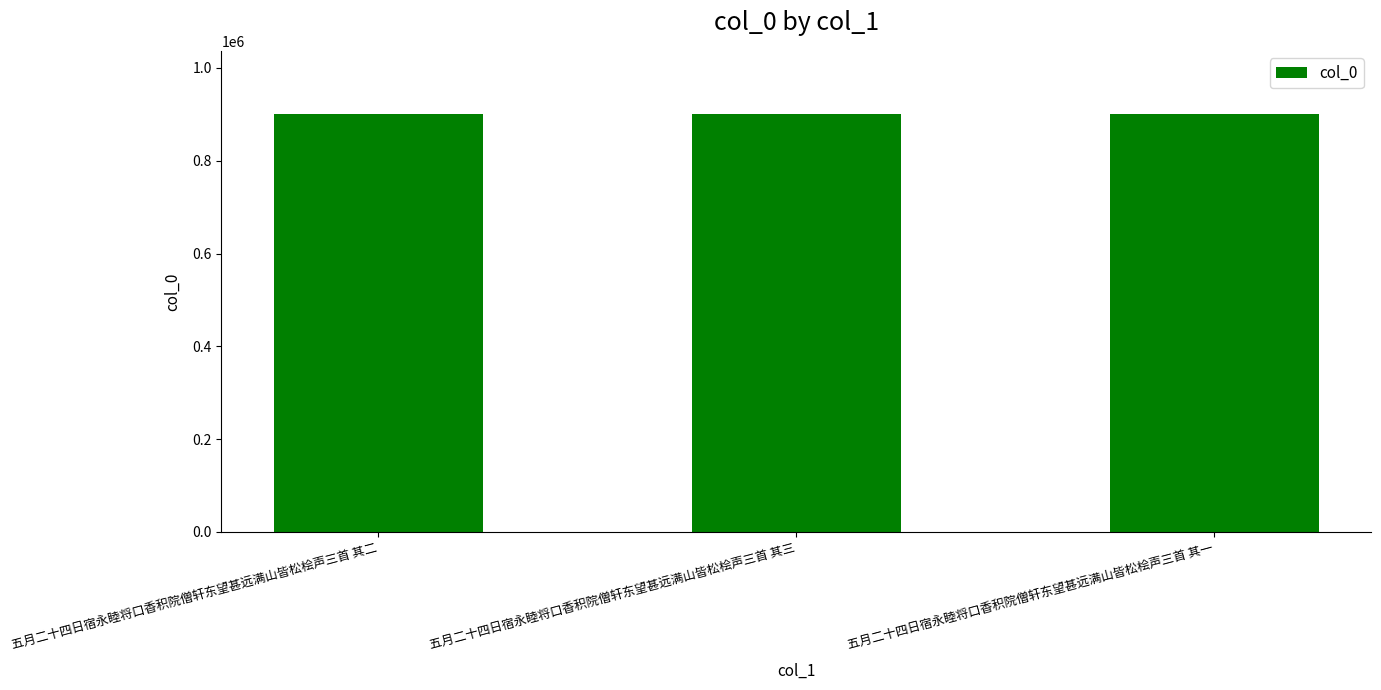

What is the smallest value displayed?

901635